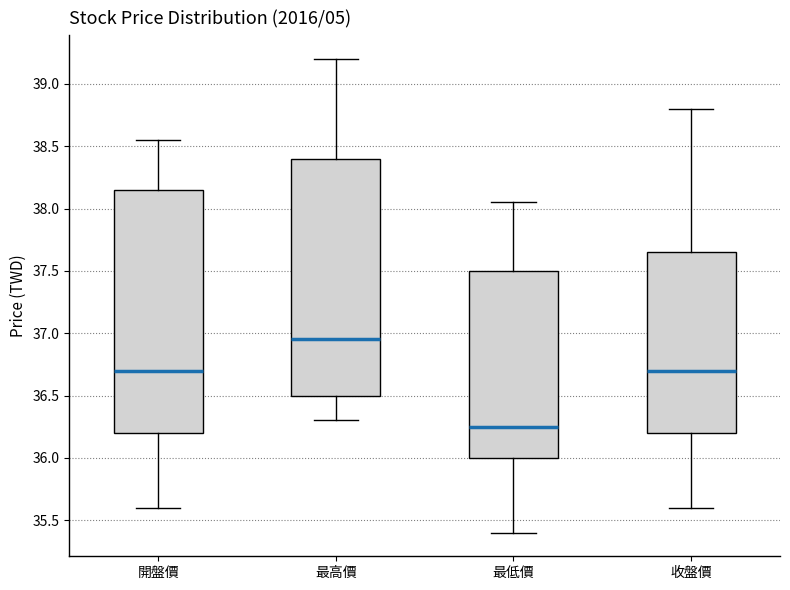

Which box has the highest median line?

最高價